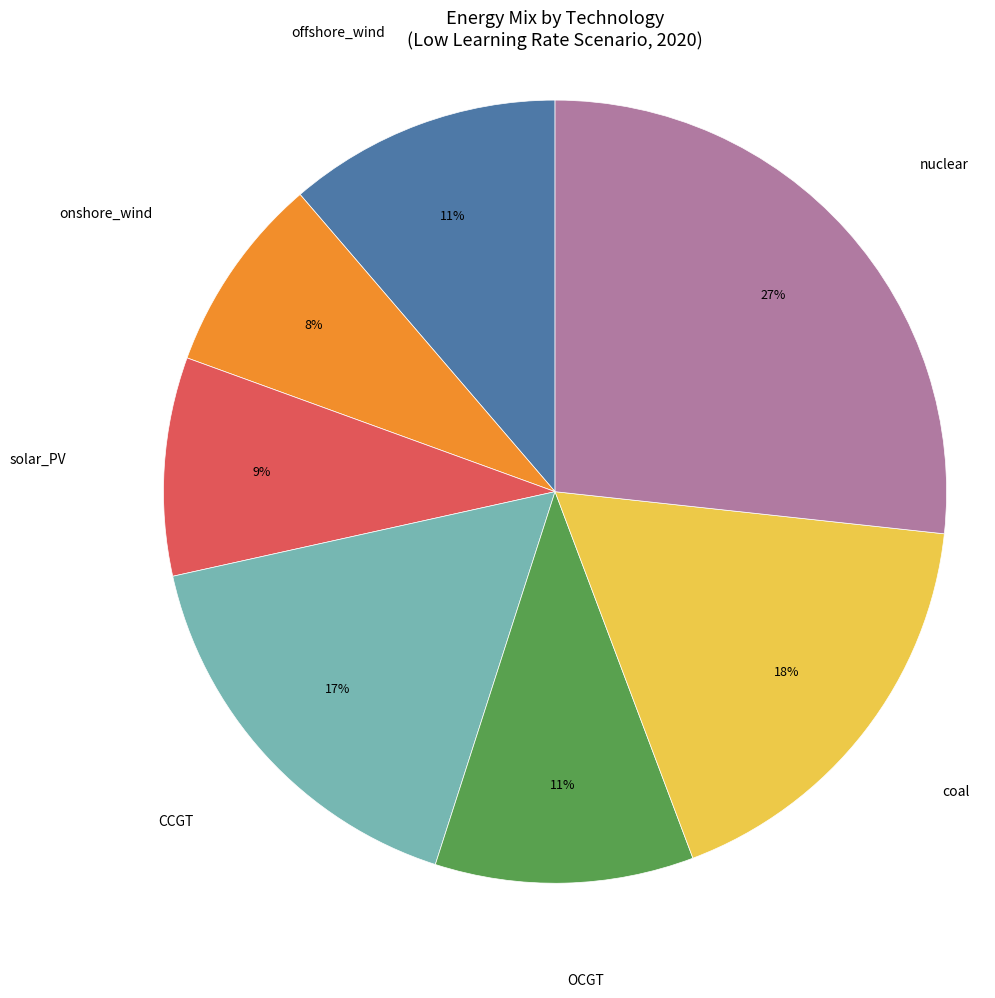

The solar_PV slice represents 21% of the pie. True or false?

False